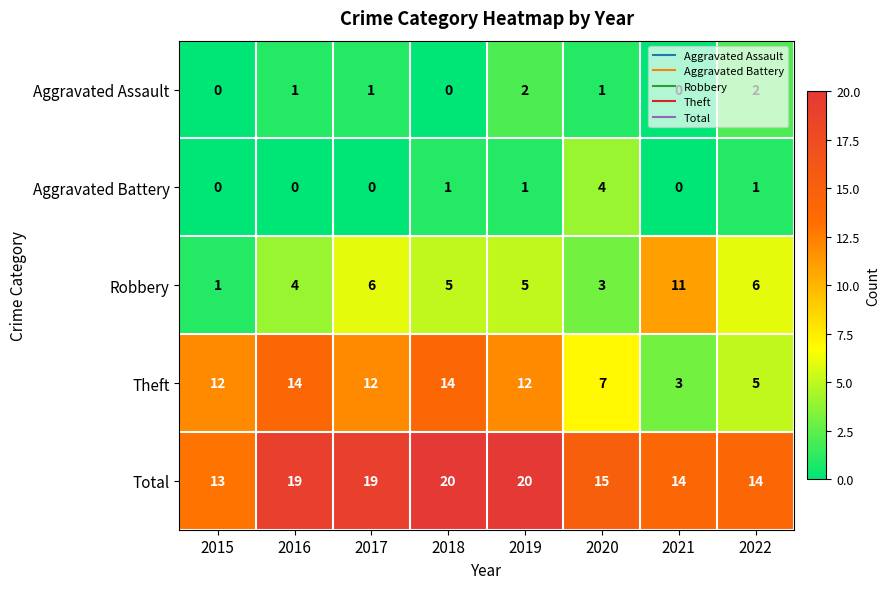

The value of Robbery at 2018 is 3. True or false?

False